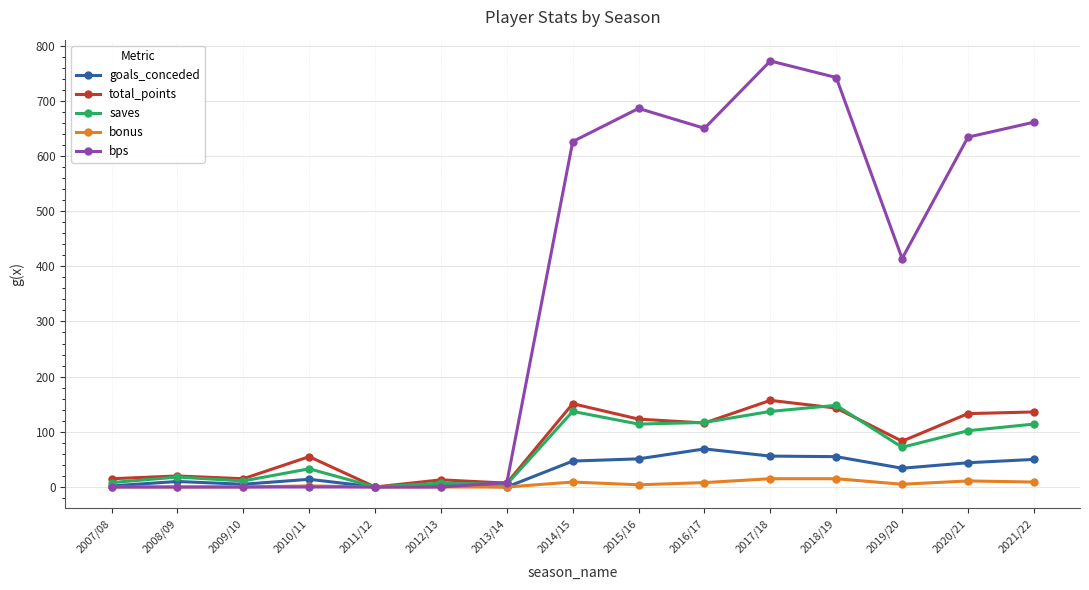

The value of saves at 2014/15 is 187. True or false?

False